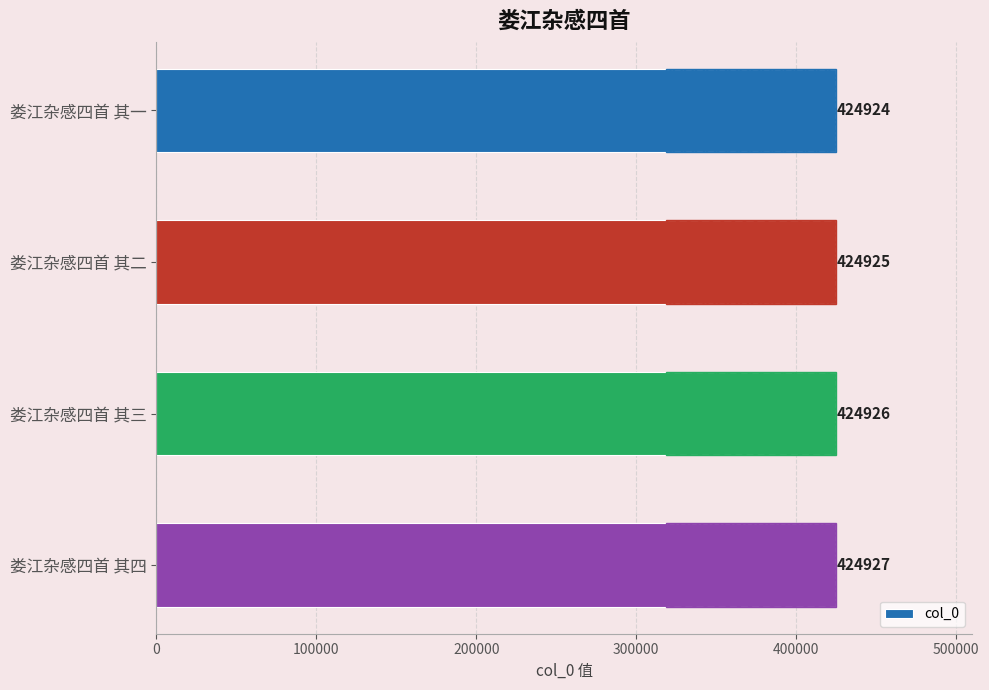

What is the minimum value shown in the chart?

424924